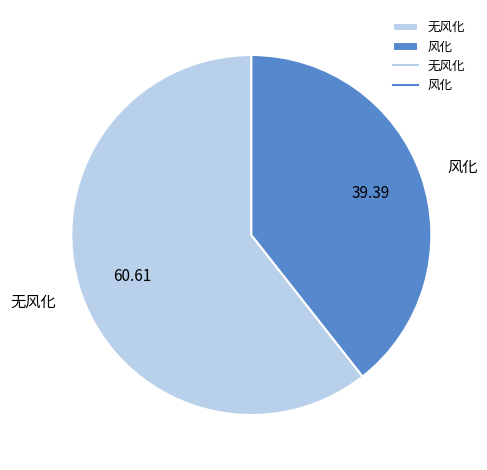

Does 风化 represent more than half of the total?

No